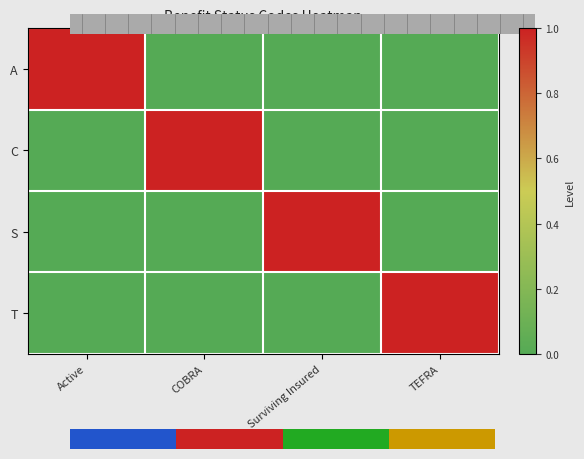

What is the total value across all series at Surviving Insured?

1